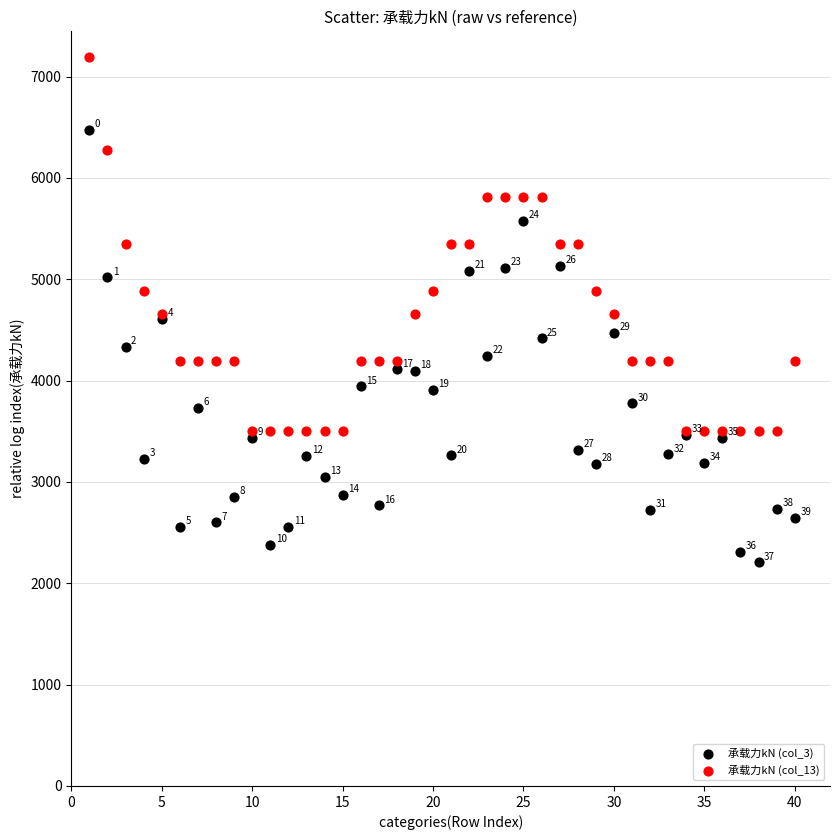

In the 承载力kN (col_3) series, what Y value is closest to 4341?

4332.7